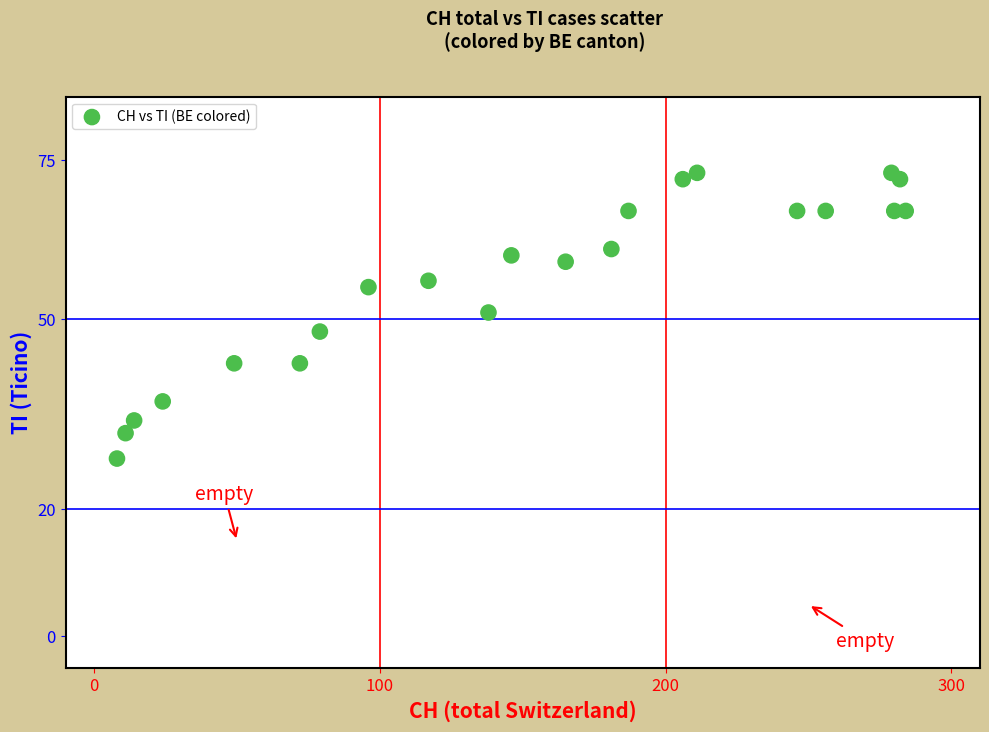

What Y value in the scatter plot is closest to 50?

51